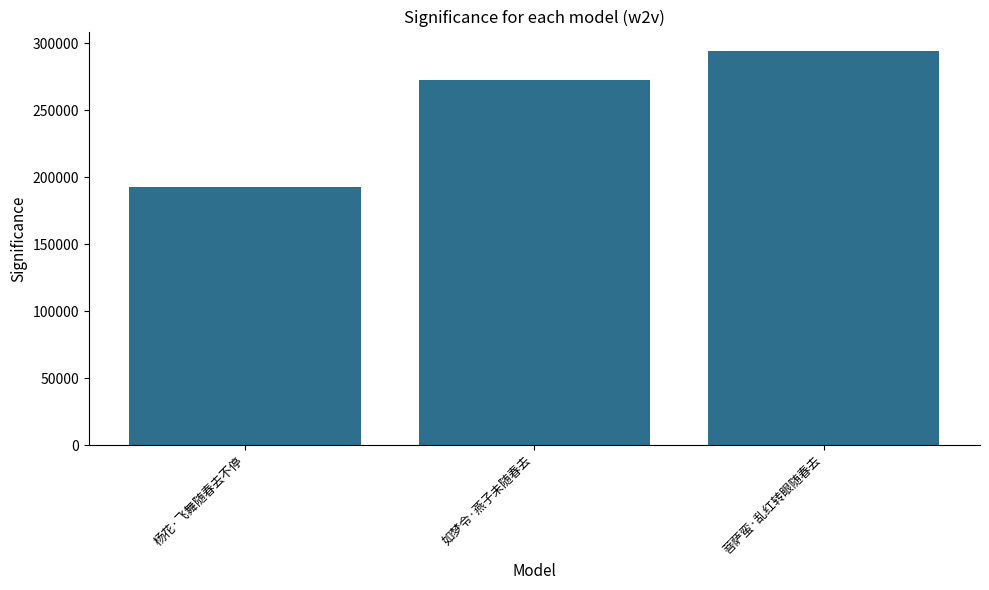

What is the value of the 2nd bar from the left?

272453